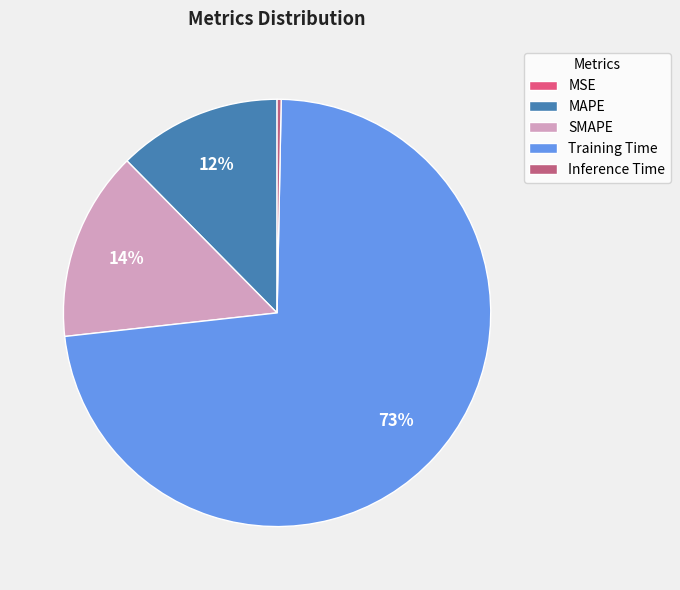

To the nearest percent, what percentage of the pie is MAPE?

12%